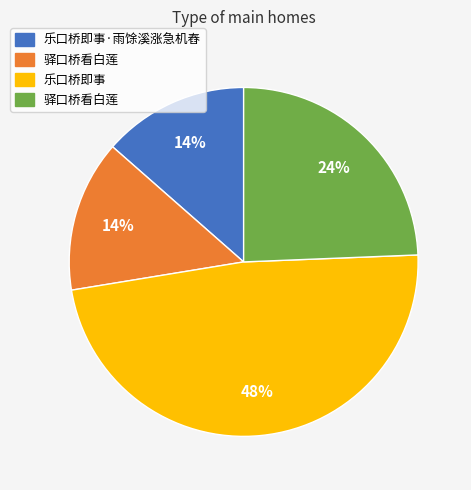

To the nearest percent, what is the average slice percentage?

25%